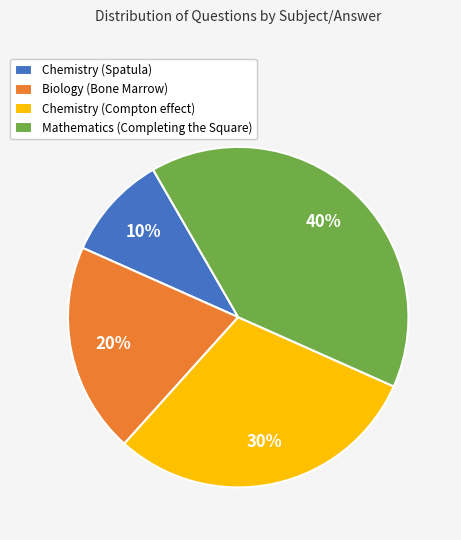

Is Mathematics (Completing the Square) the majority of the pie?

No